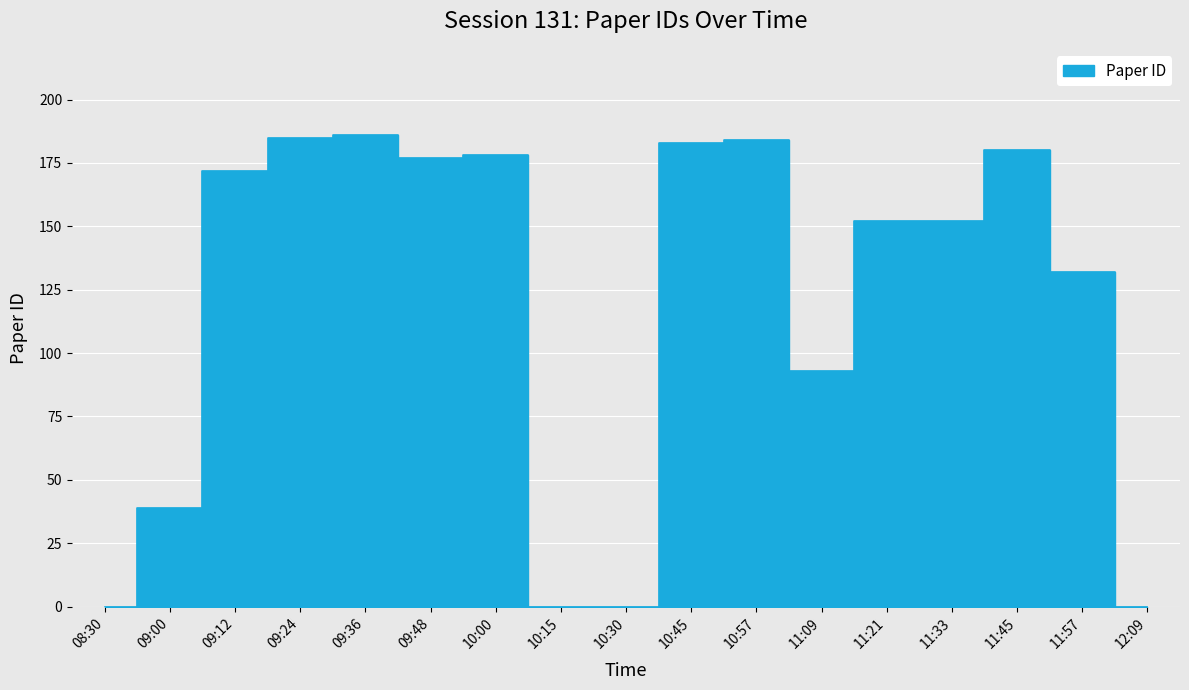

At which category does the data reach its first local valley?

09:48